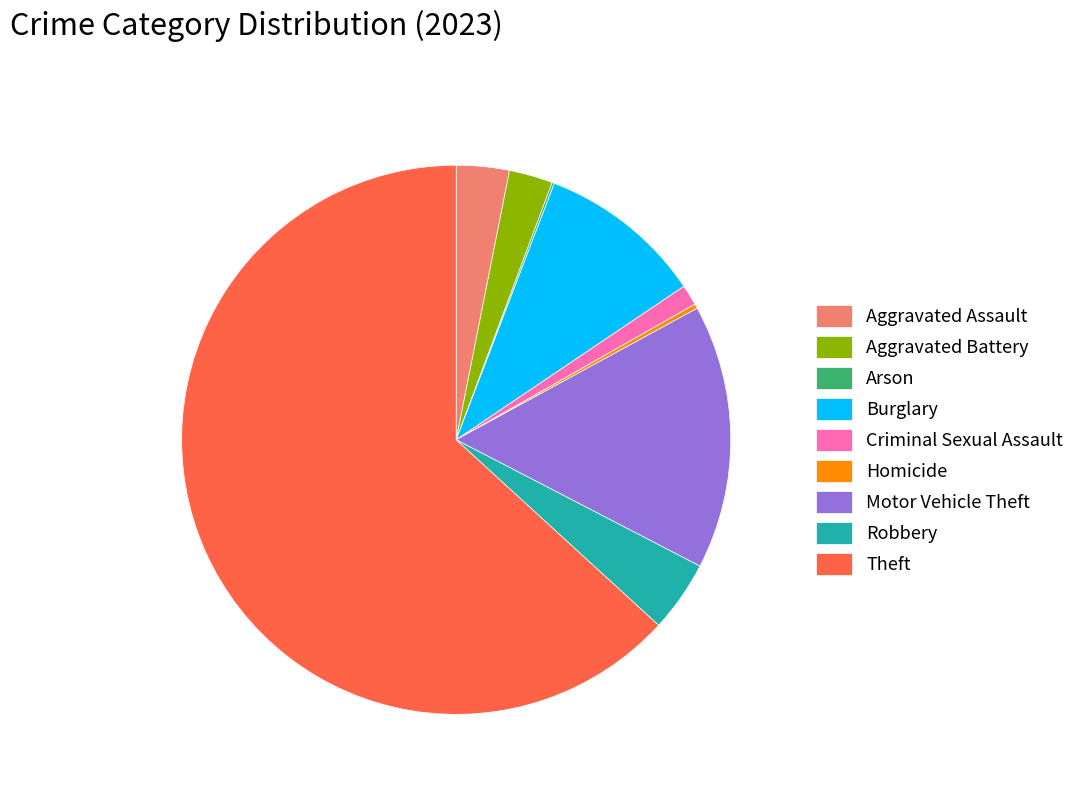

Do Burglary and Motor Vehicle Theft together represent more than half of the pie?

No